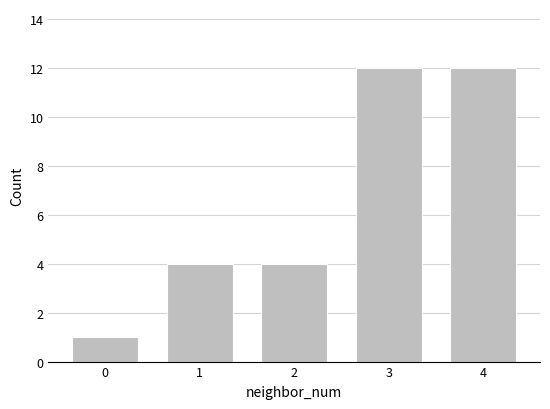

Reading right to left, what are all the values shown in this chart?

4=12	3=12	2=4	1=4	0=1